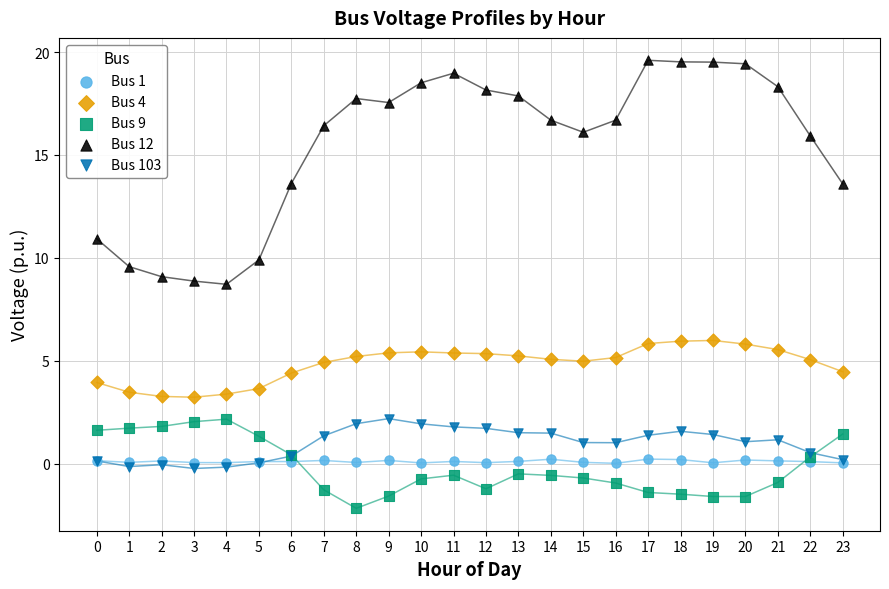

Which series has the widest spread of Y values?

Bus 12